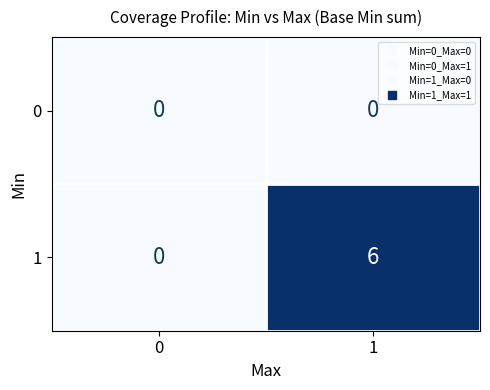

Reading left to right, what are all the values shown in this chart?

0: 0	0
1: 0	6